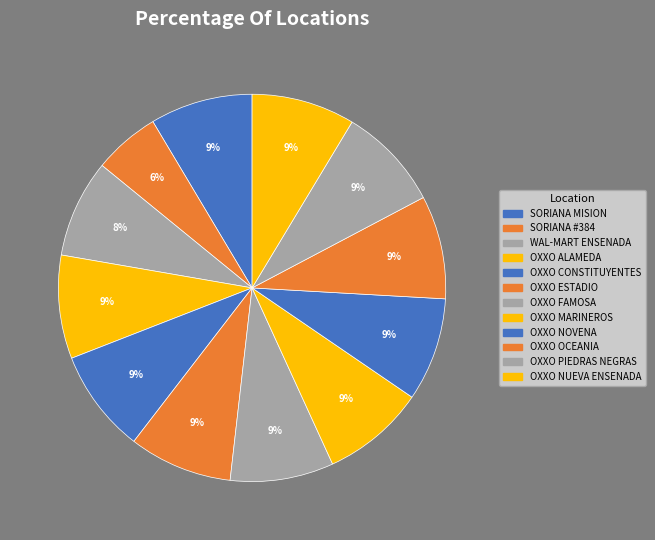

How many segments does this pie chart have?

12